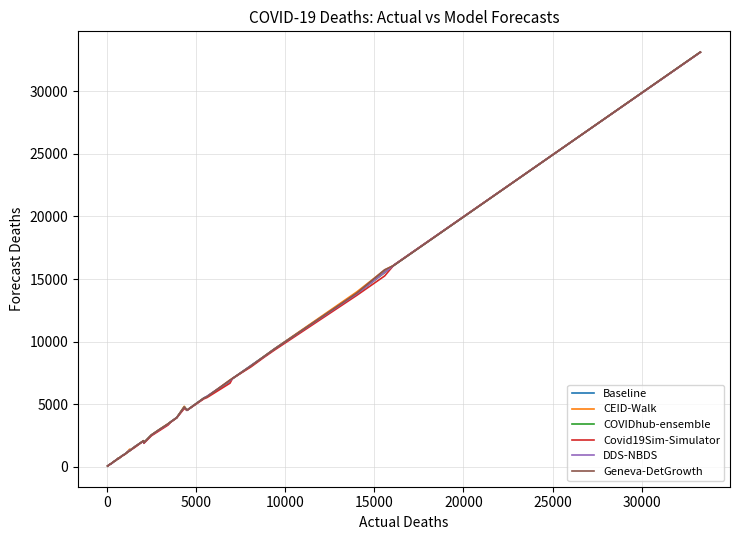

What is the greatest value displayed?

33148.3